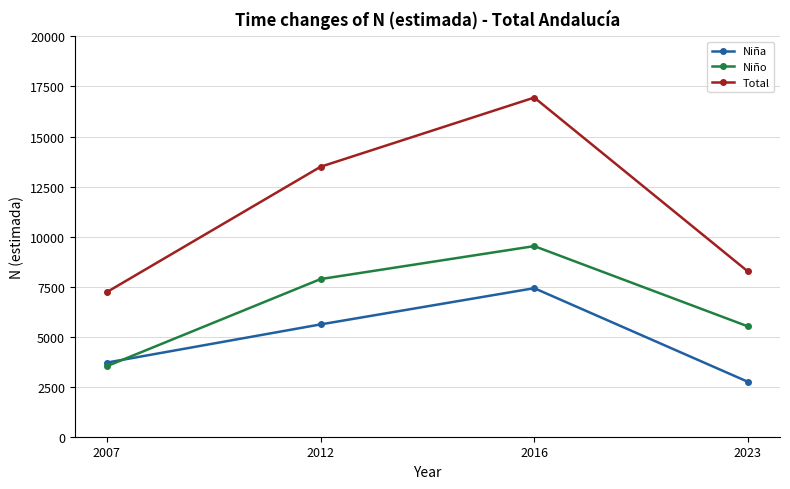

Is the value of Total at 2012 greater than the value of Niña at 2012?

Yes